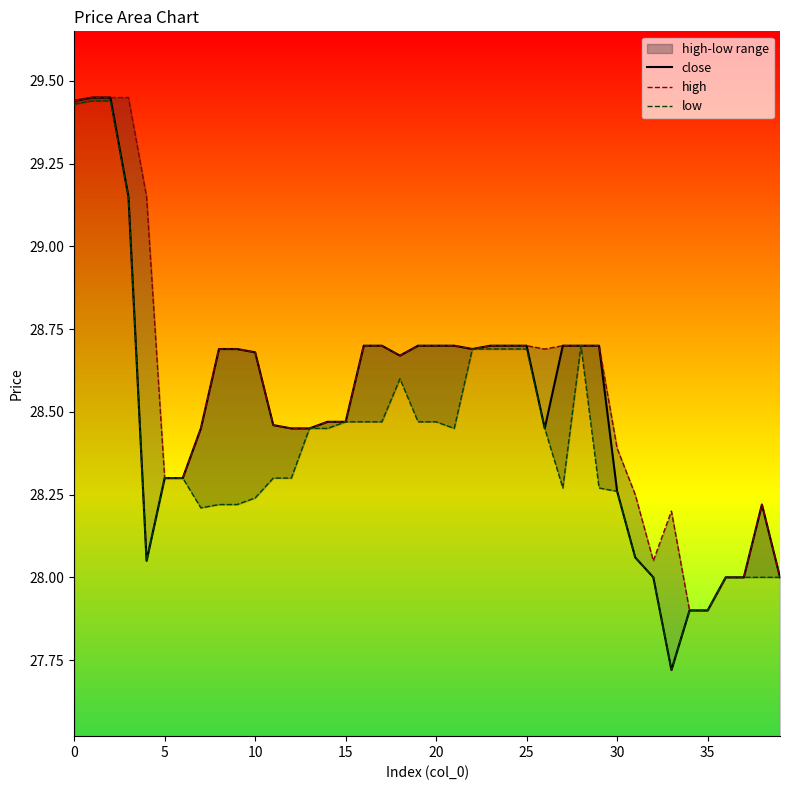

The low series shows 27.7 at 33. True or false?

True